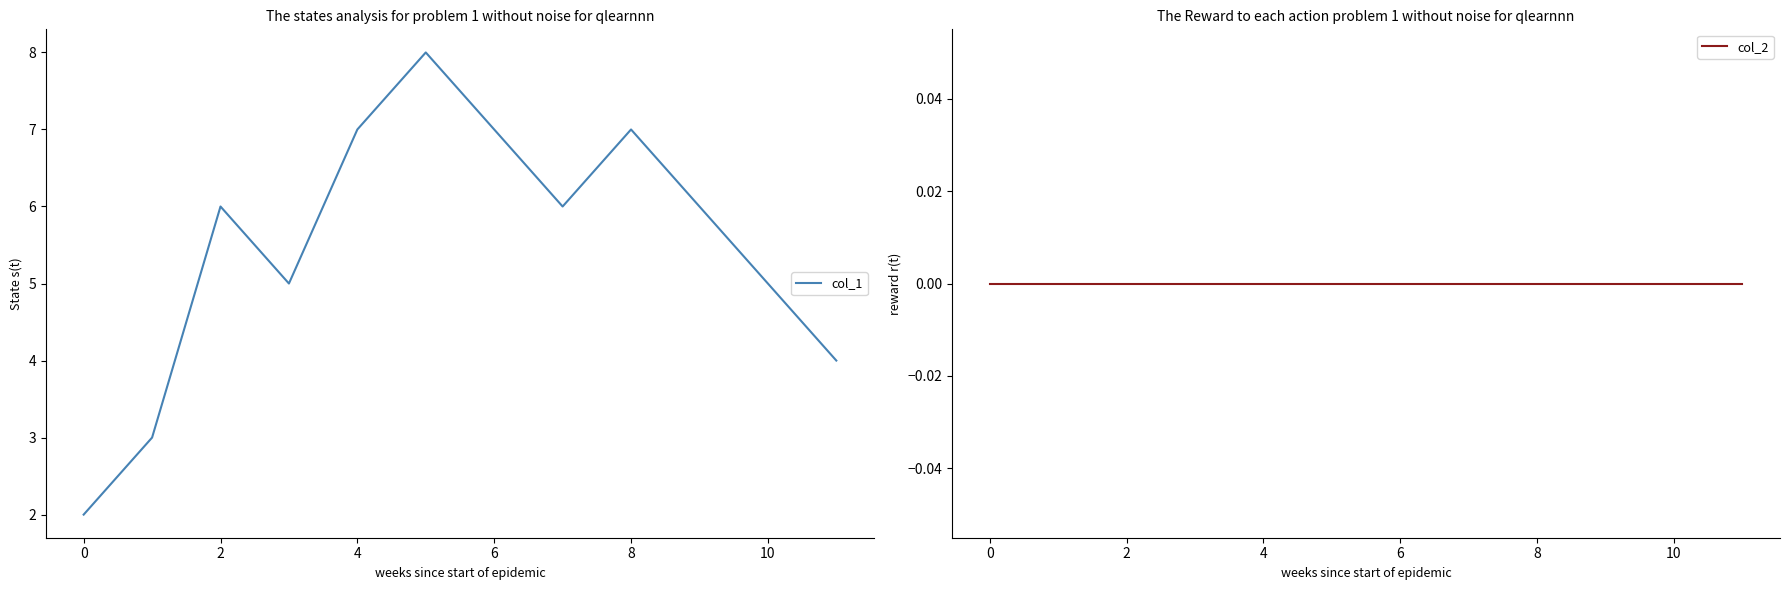

The value of col_1 at 2 is 6. True or false?

True